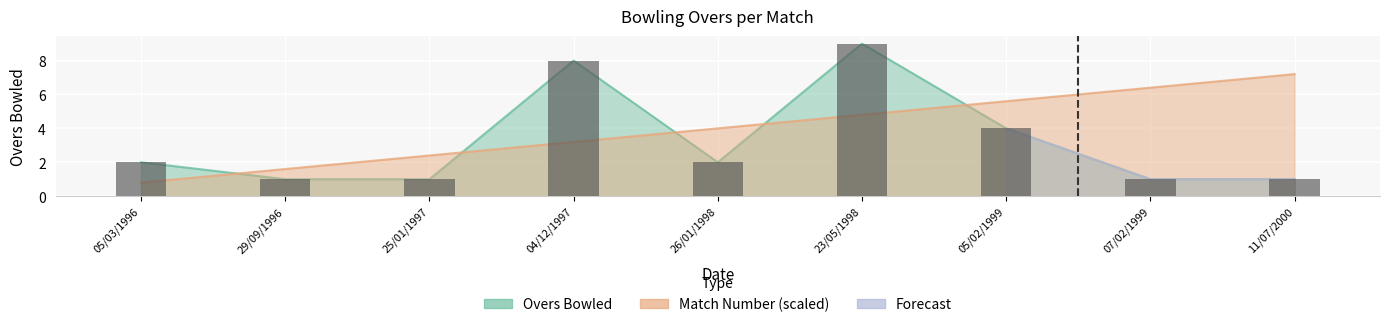

Rank the categories by value from lowest to highest.

29/09/1996, 25/01/1997, 07/02/1999, 11/07/2000, 05/03/1996, 26/01/1998, 05/02/1999, 04/12/1997, 23/05/1998